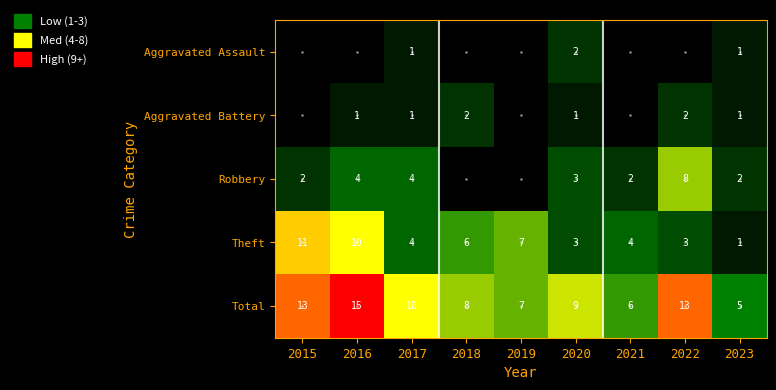

Is it true that Total equals 5 at 2022?

False